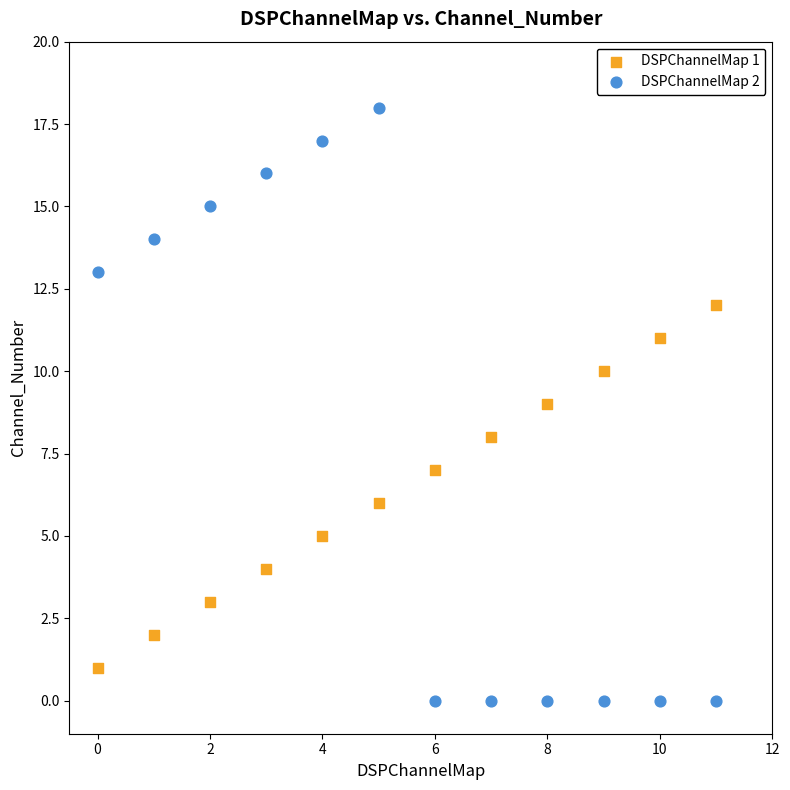

Across all data points, what is the range of Y values (max minus min)?

18